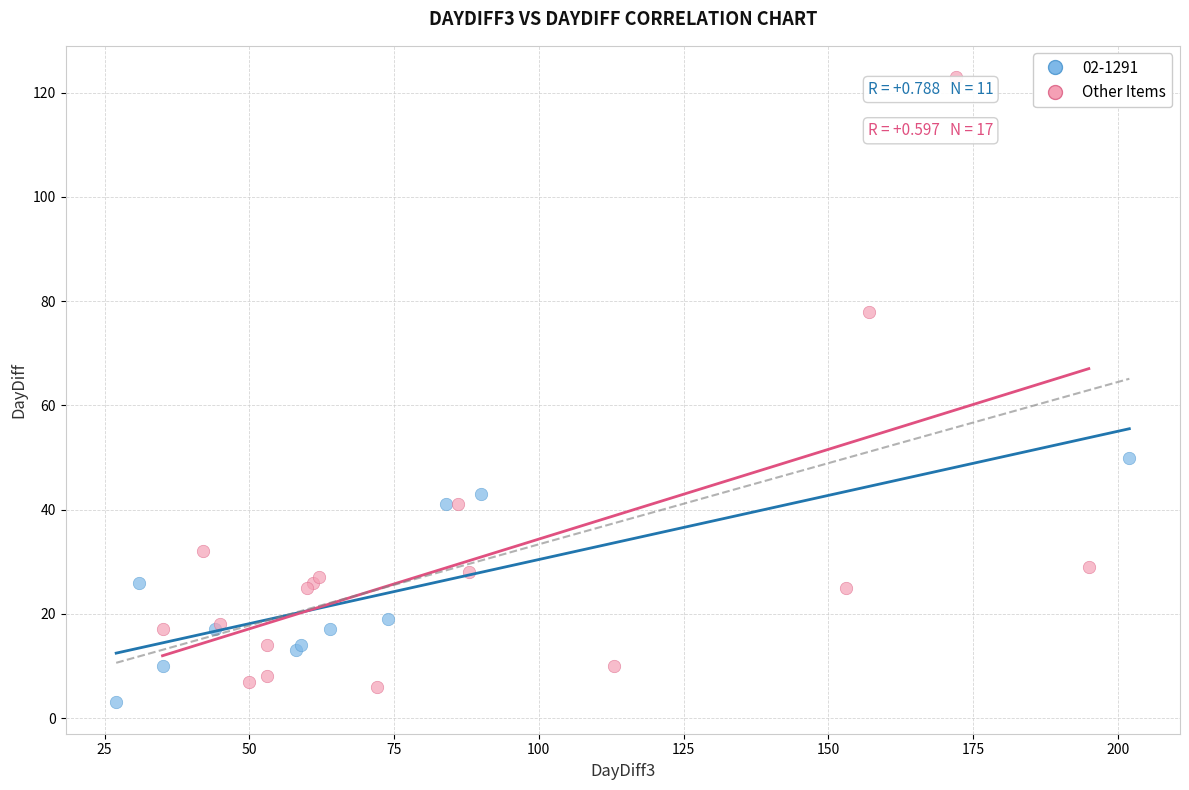

Which series has the widest spread of Y values?

Other Items